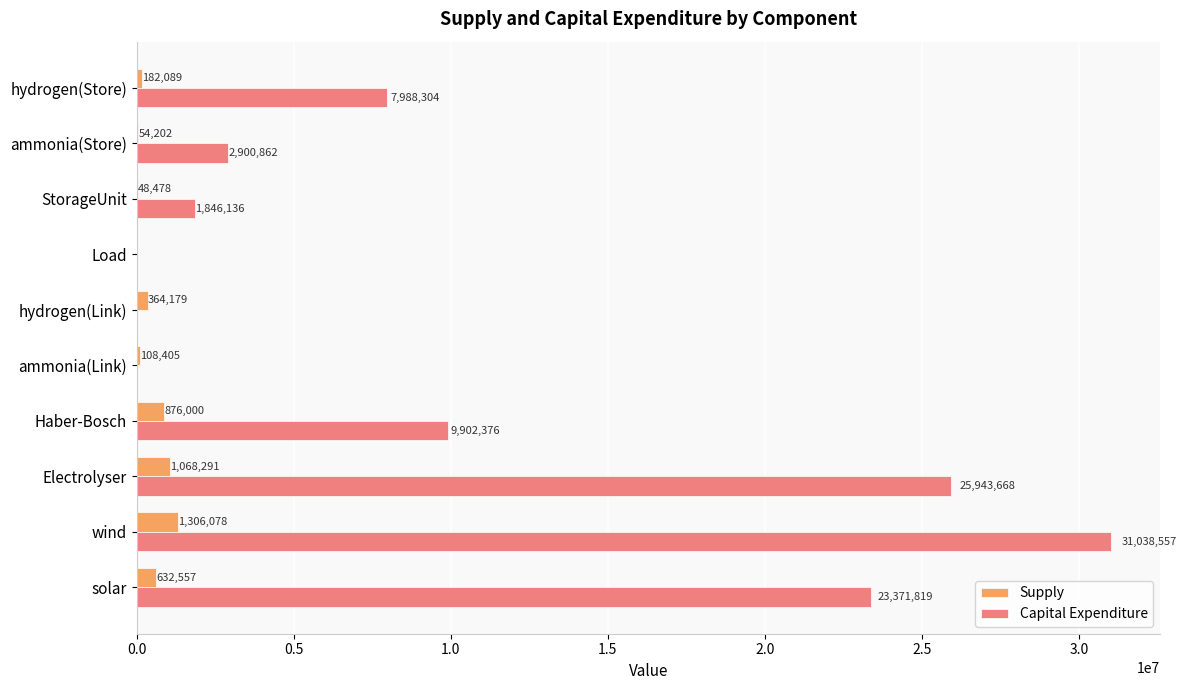

Is the value of Capital Expenditure at solar greater than the value of Supply at Electrolyser?

Yes